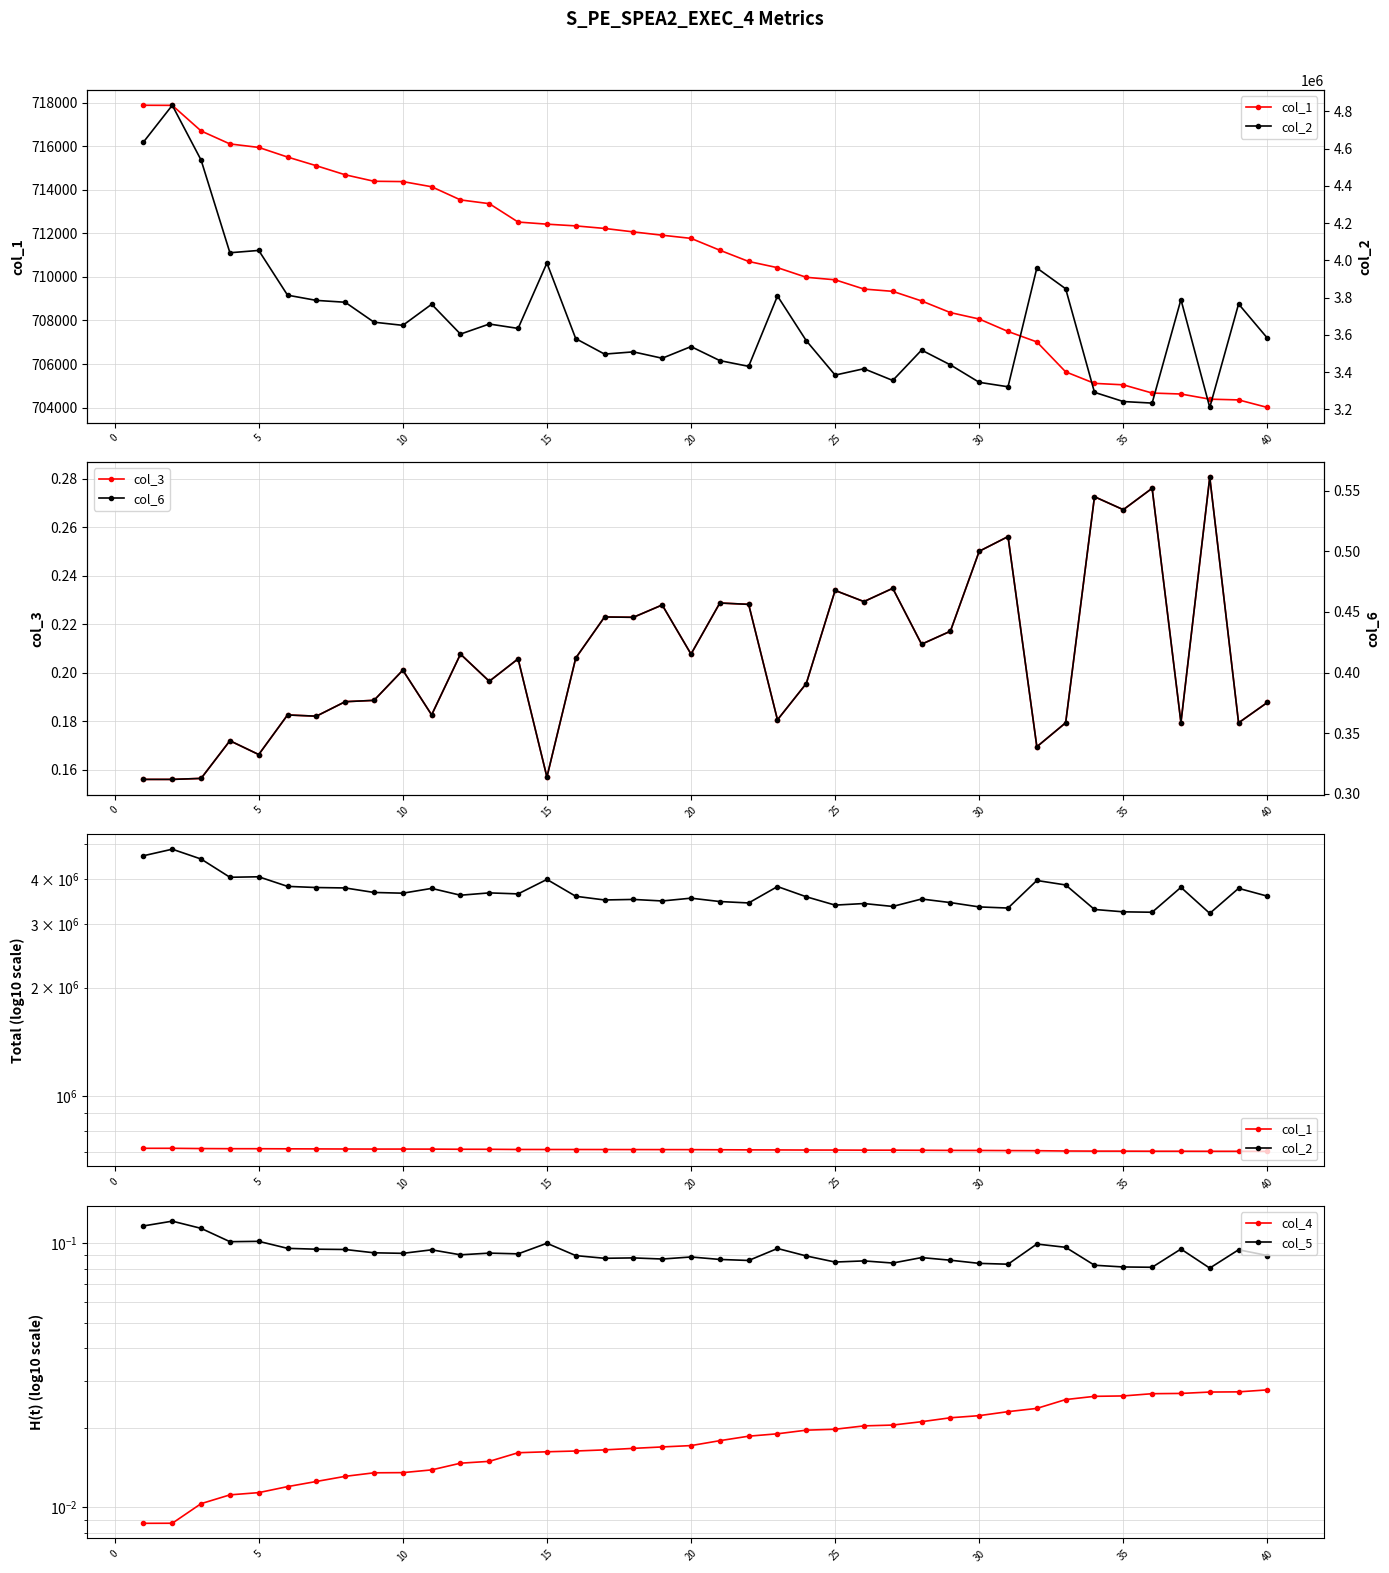

At which category is the sum across all series the highest?

2